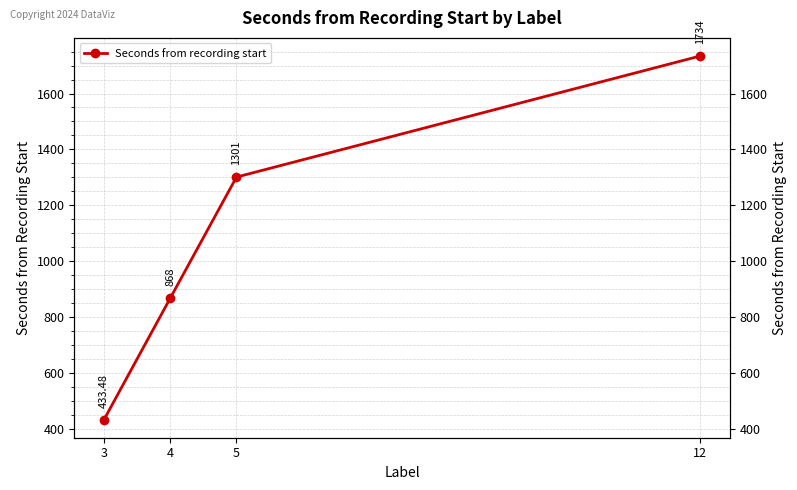

How many data points are less than 1301?

2